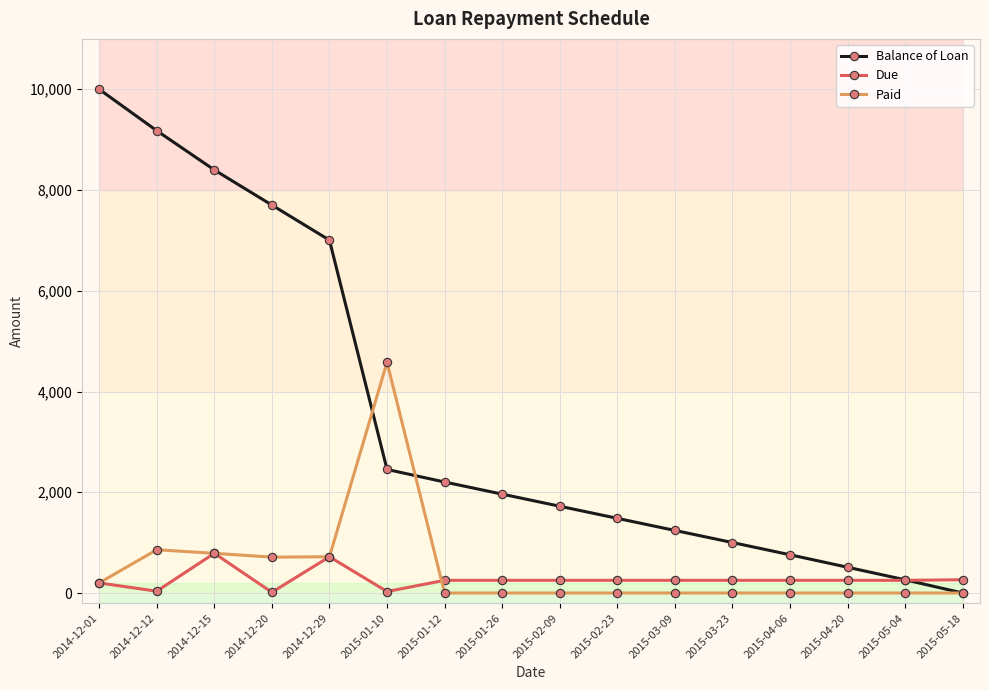

What is the difference between the second highest and minimum values in the Due series?

705.3